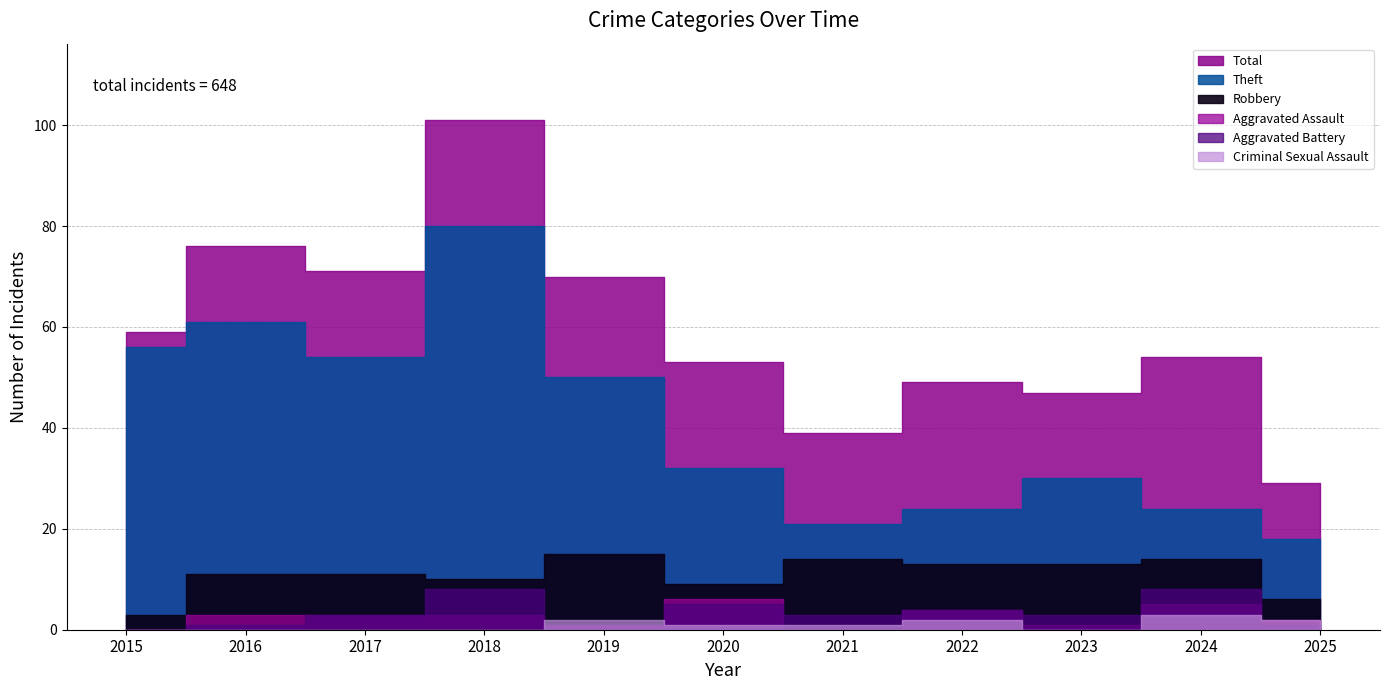

Reading left to right, what are all the values shown in this chart?

Theft: 56	61	54	80	50	32	21	24	30	24	18
Robbery: 3	11	11	10	15	9	14	13	13	14	6
Aggravated Assault: 0	3	3	3	1	6	0	4	1	5	2
Aggravated Battery: 0	1	3	8	1	5	3	4	3	8	1
Criminal Sexual Assault: 0	0	0	0	2	1	1	2	0	3	2
Total: 59	76	71	101	70	53	39	49	47	54	29